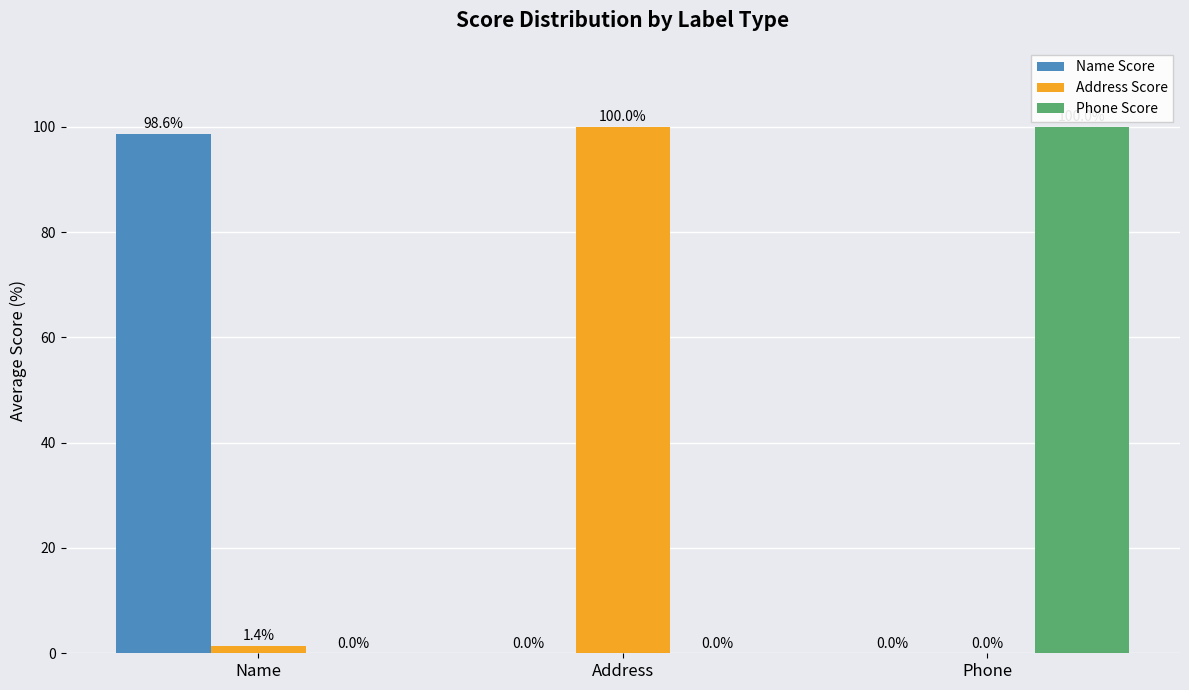

The value of Address Score at Address is 44.0. True or false?

False